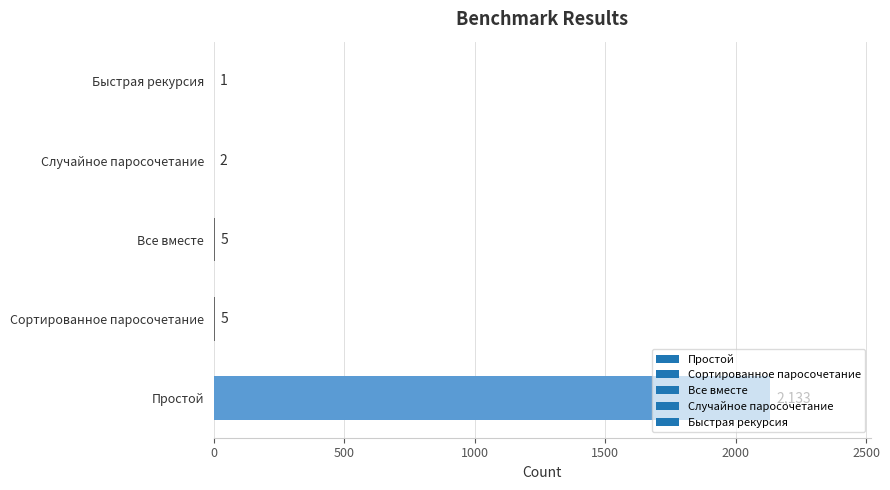

What is the sum of all values?

2146